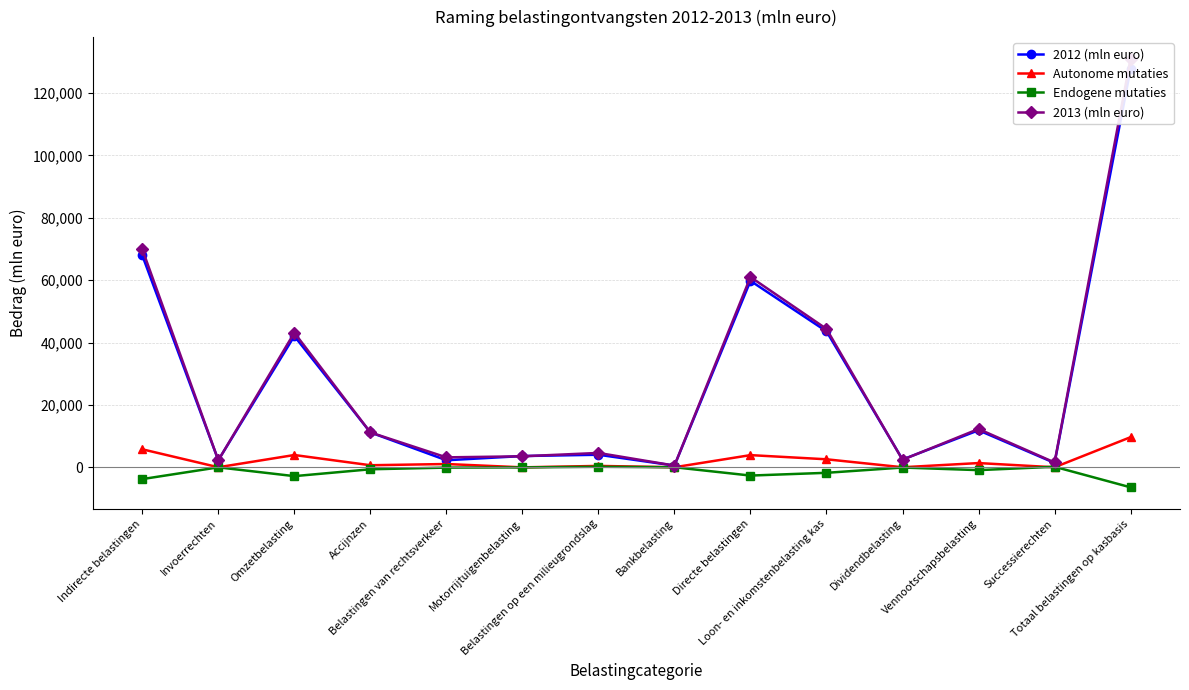

Read the 2012 (mln euro) value at Directe belastingen, to the nearest 100.

59800